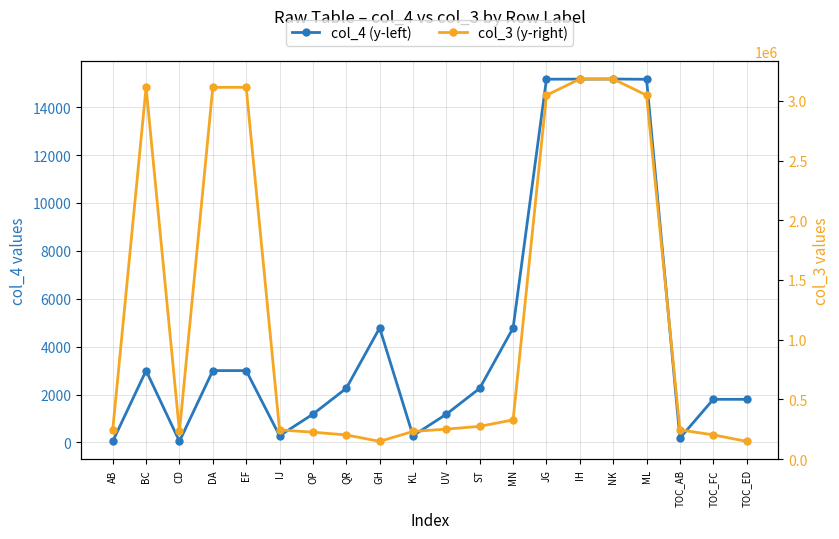

Which series has the largest total across all categories?

col_3 (y-right)